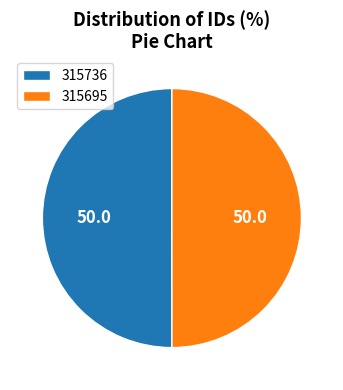

Is the sum of 315736 and 315695 greater than half?

Yes